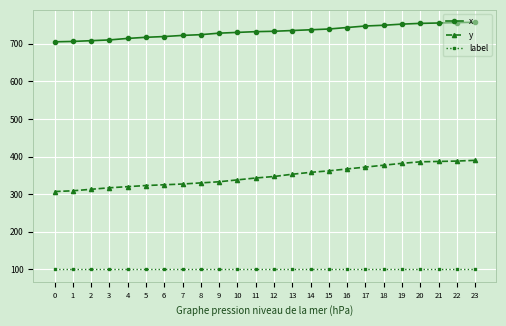

Rank the series at 6 from lowest to highest value.

label, y, x